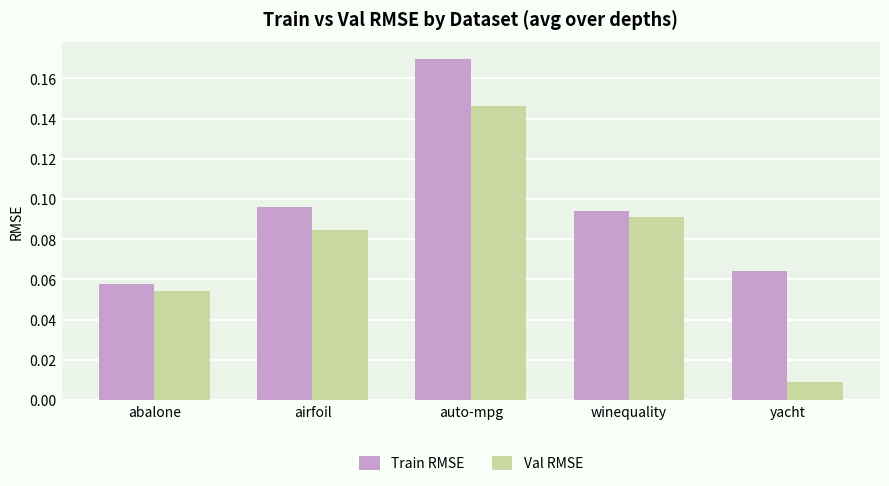

Which category has the highest value across all series?

auto-mpg